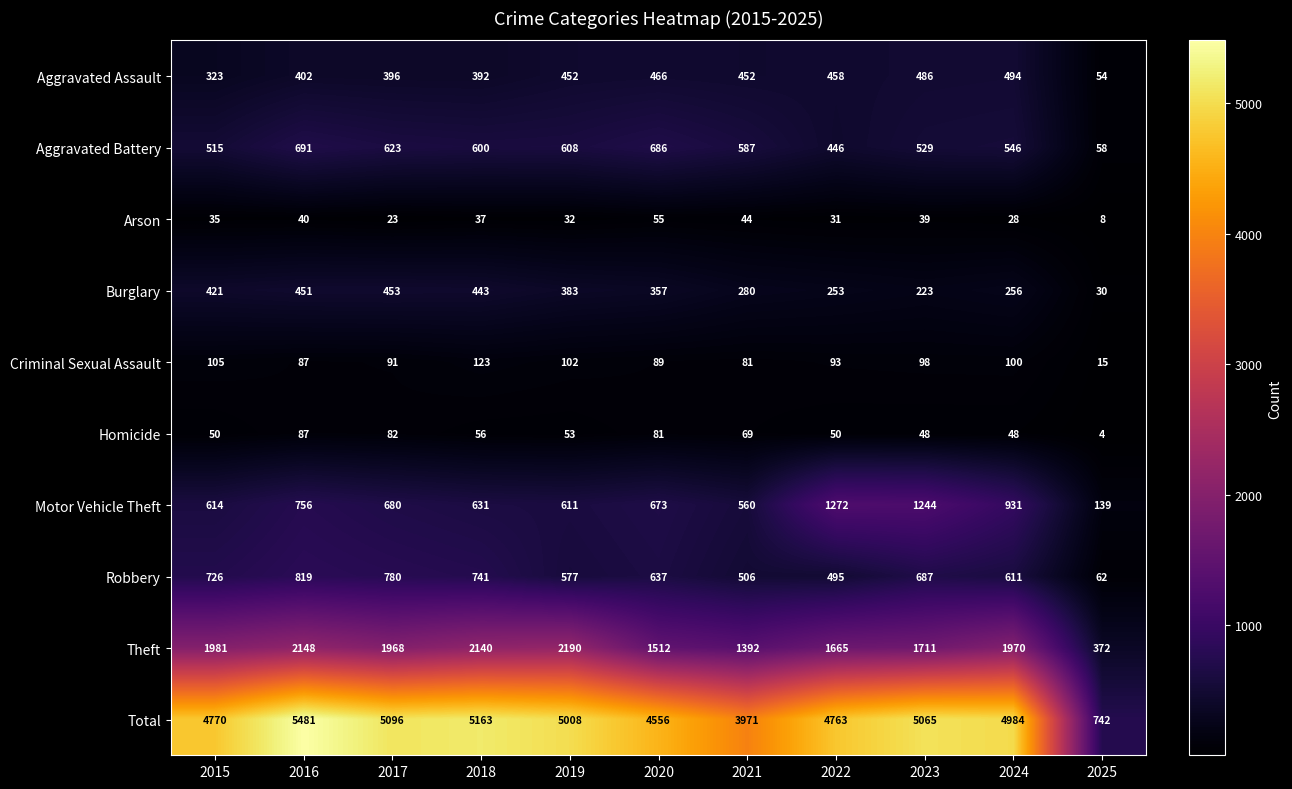

What is the difference between the second highest and second lowest values in the Aggravated Assault series?

163